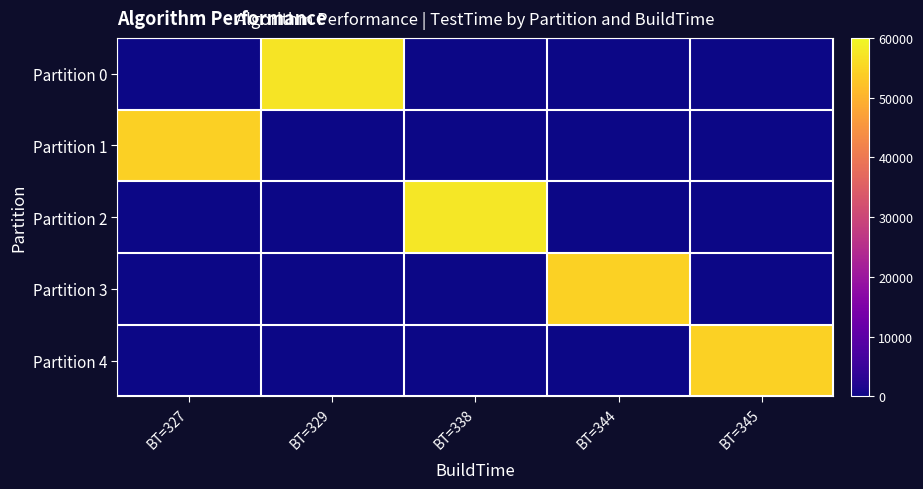

Between BT=327 and BT=329, which is larger?

BT=329